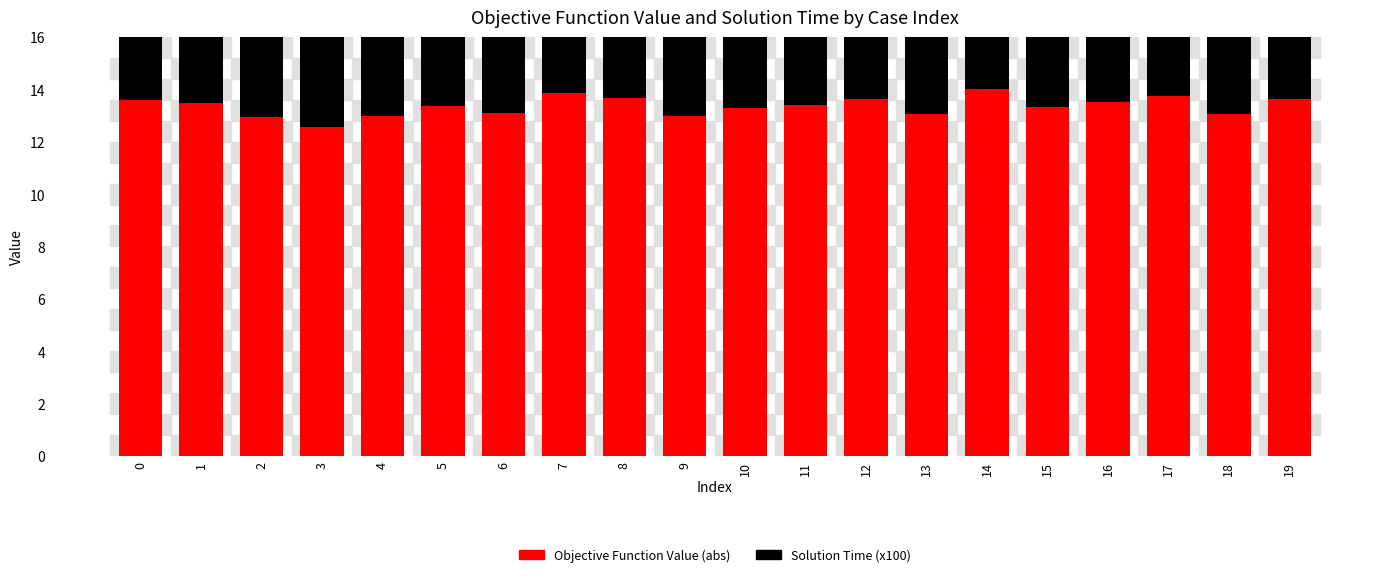

Is it true that Solution Time (x100) equals 4.1 at 15?

True